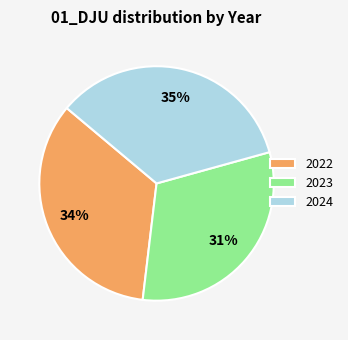

Which slice is the smallest?

2023